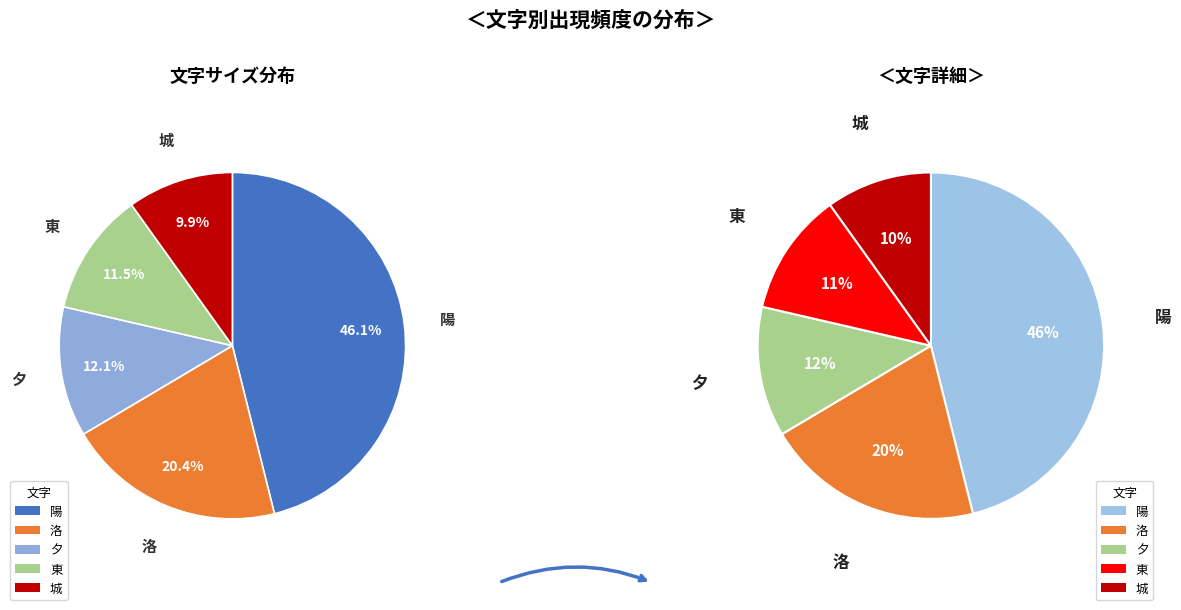

Which slice is the largest?

陽